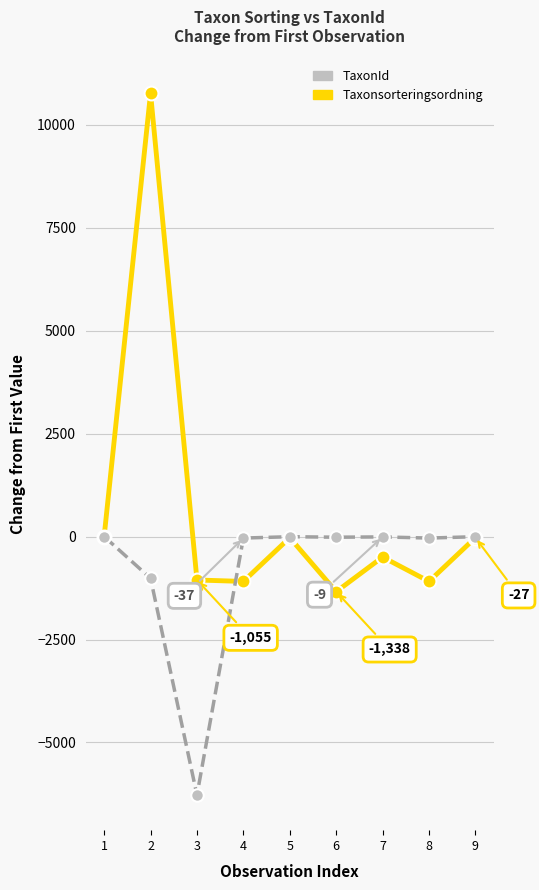

What is the total value across all series at 3?

-7332